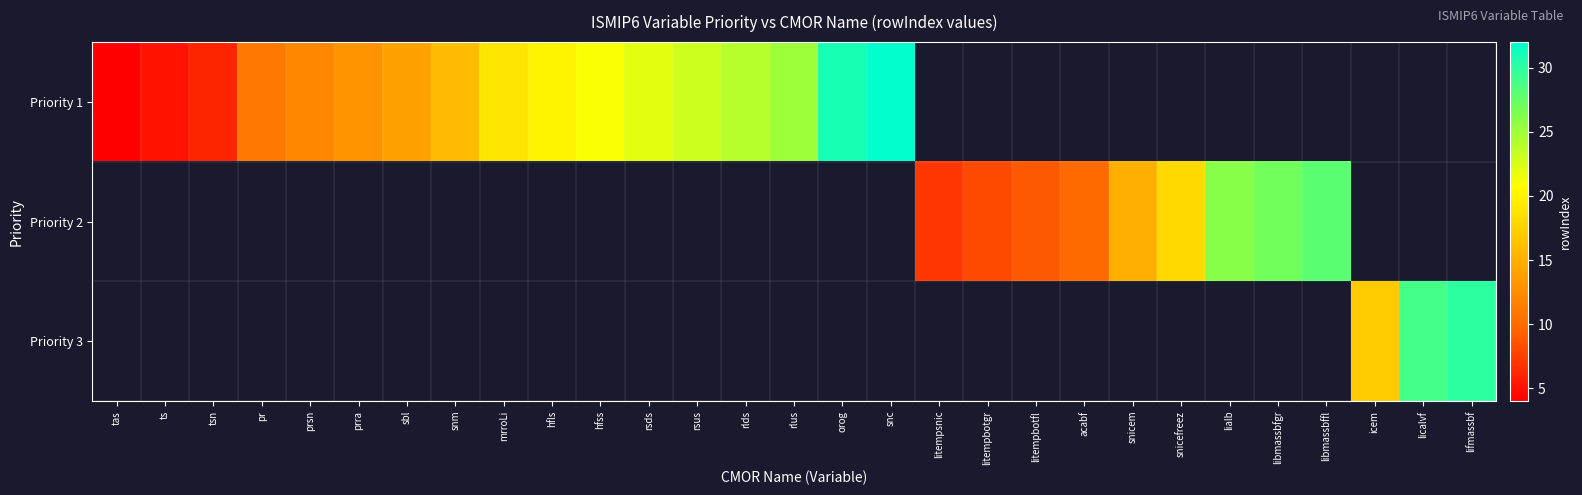

Which label corresponds to the largest value in the chart?

snc